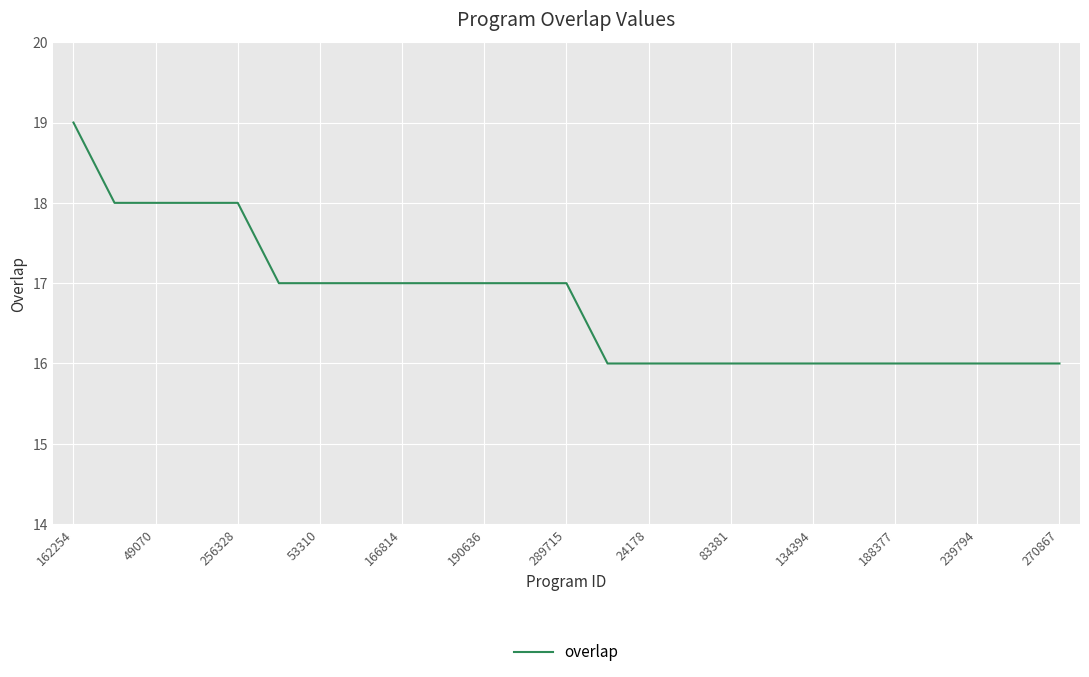

Count the values in the range 16 to 17.

20